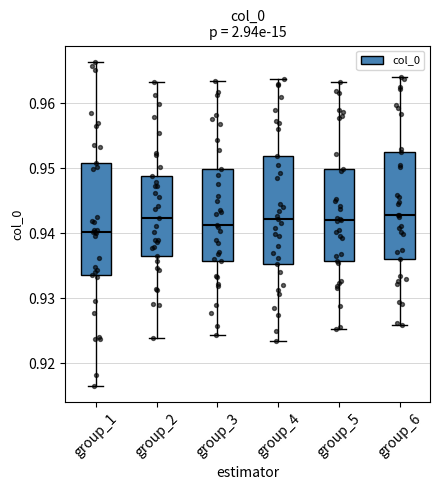

Reading left to right, transcribe this box plot: for each box, give where its median line is, the range the box spans, and where its two whiskers end, as read against the y-axis. The values are not printed on the chart, so give them approximately, as read against the axis.

group_1: median 0.940, box 0.934 to 0.951, whiskers 0.916 to 0.966
group_2: median 0.942, box 0.937 to 0.949, whiskers 0.924 to 0.963
group_3: median 0.941, box 0.936 to 0.950, whiskers 0.924 to 0.963
group_4: median 0.942, box 0.935 to 0.952, whiskers 0.923 to 0.964
group_5: median 0.942, box 0.936 to 0.950, whiskers 0.925 to 0.963
group_6: median 0.943, box 0.936 to 0.953, whiskers 0.926 to 0.964